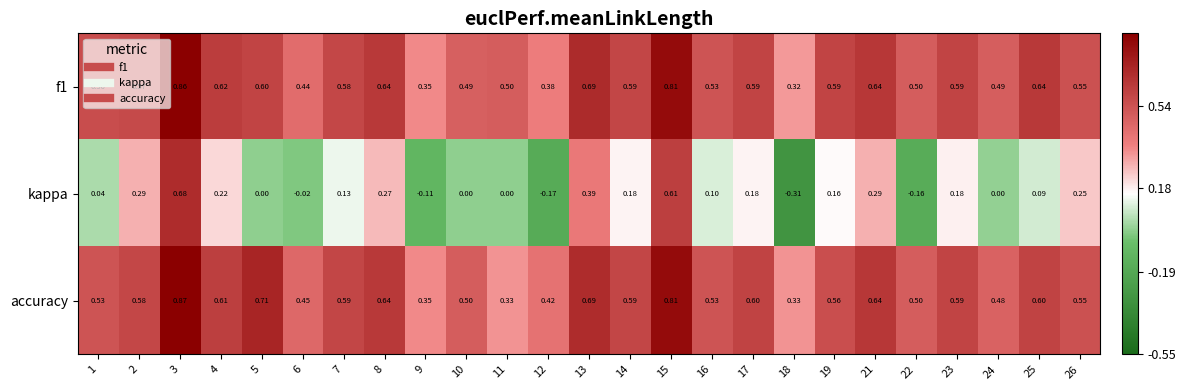

Is the value of f1 at 17 greater than the value of kappa at 6?

Yes